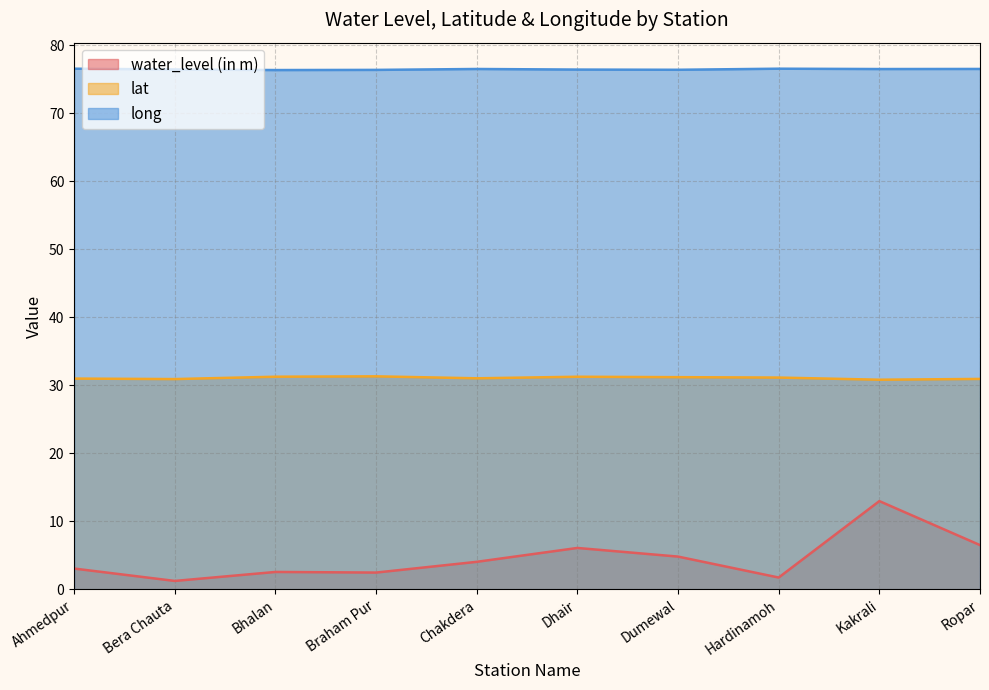

True or false: long and lat intersect in this chart.

False